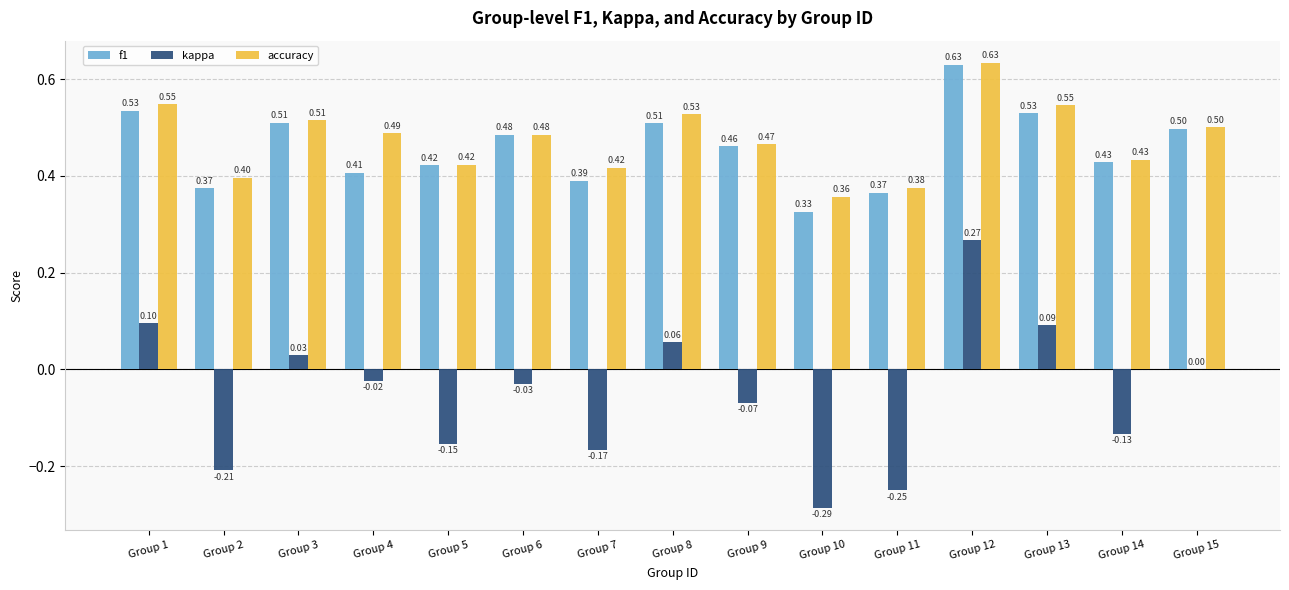

How many series are shown in this chart?

3